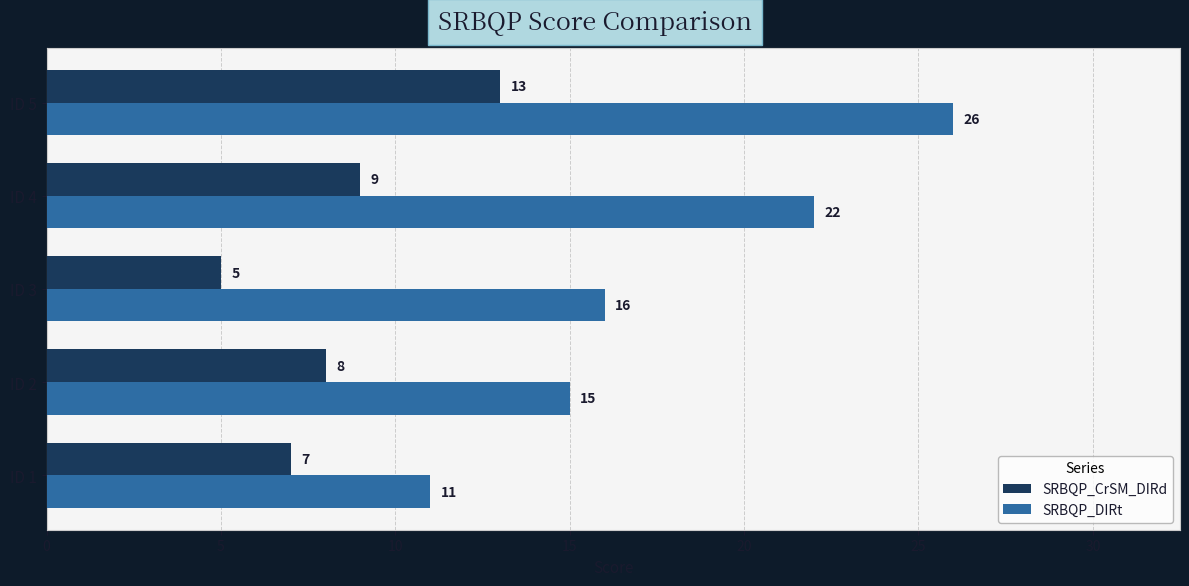

What is the difference between the second highest and minimum values in the SRBQP_CrSM_DIRd series?

4